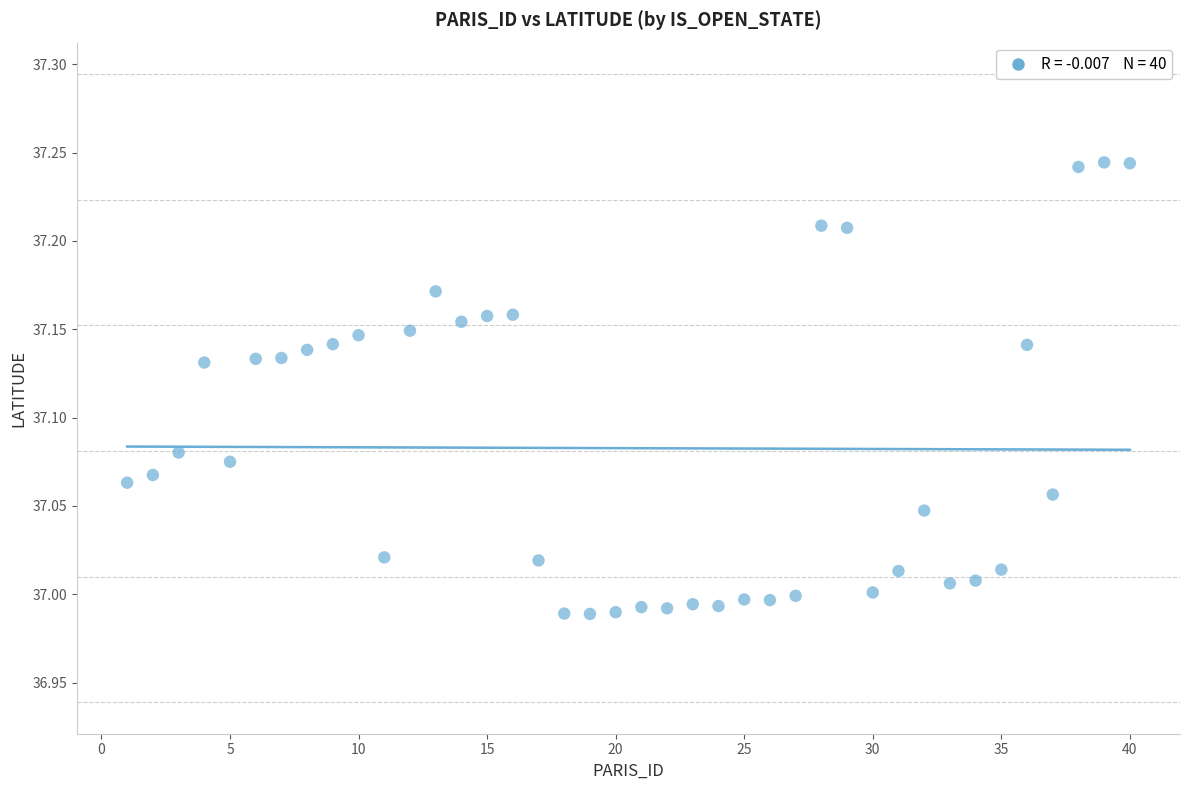

What is the range of Y values (max minus min)?

0.3